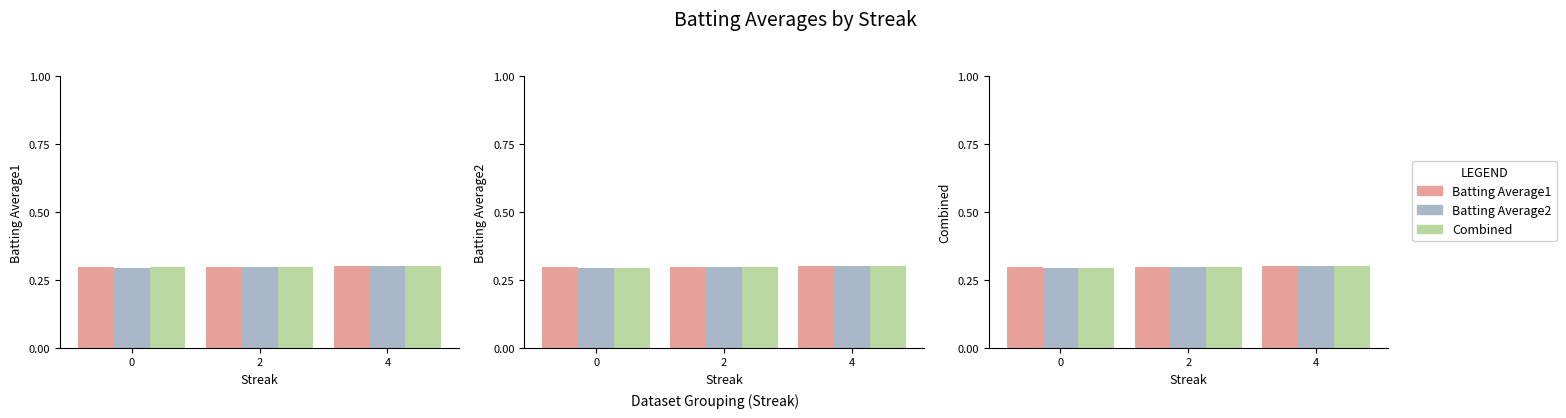

List the series in order of their overall mean, highest first.

Batting Average1, Combined, Batting Average2